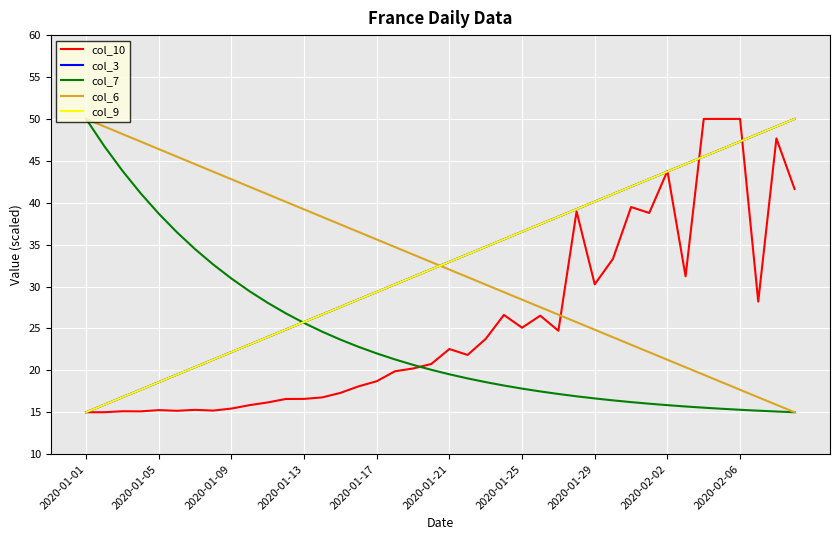

Does the chart have visible grid lines?

Yes